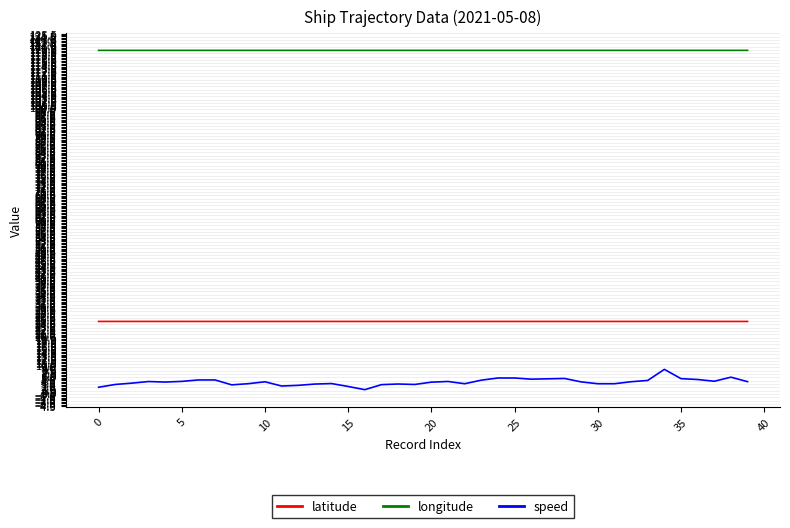

Which series has the largest range (max minus min)?

speed